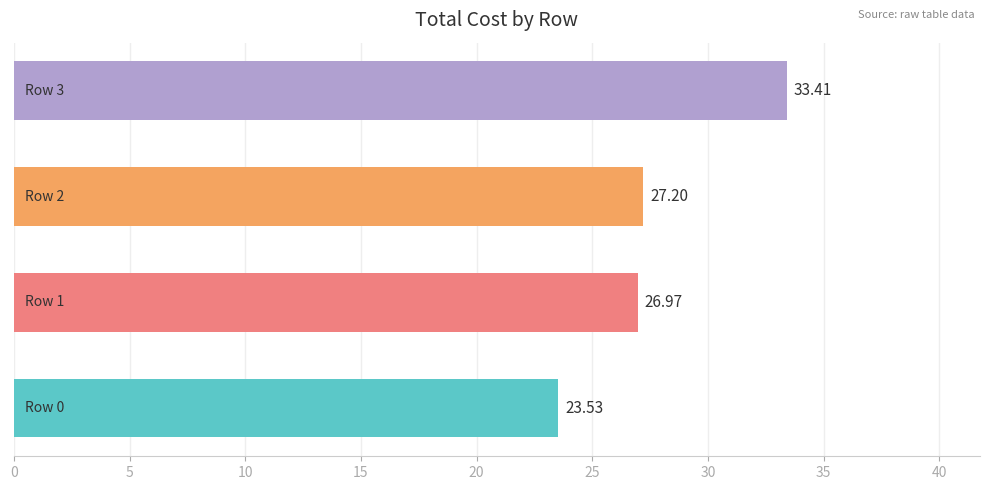

How many data points does each series have?

4